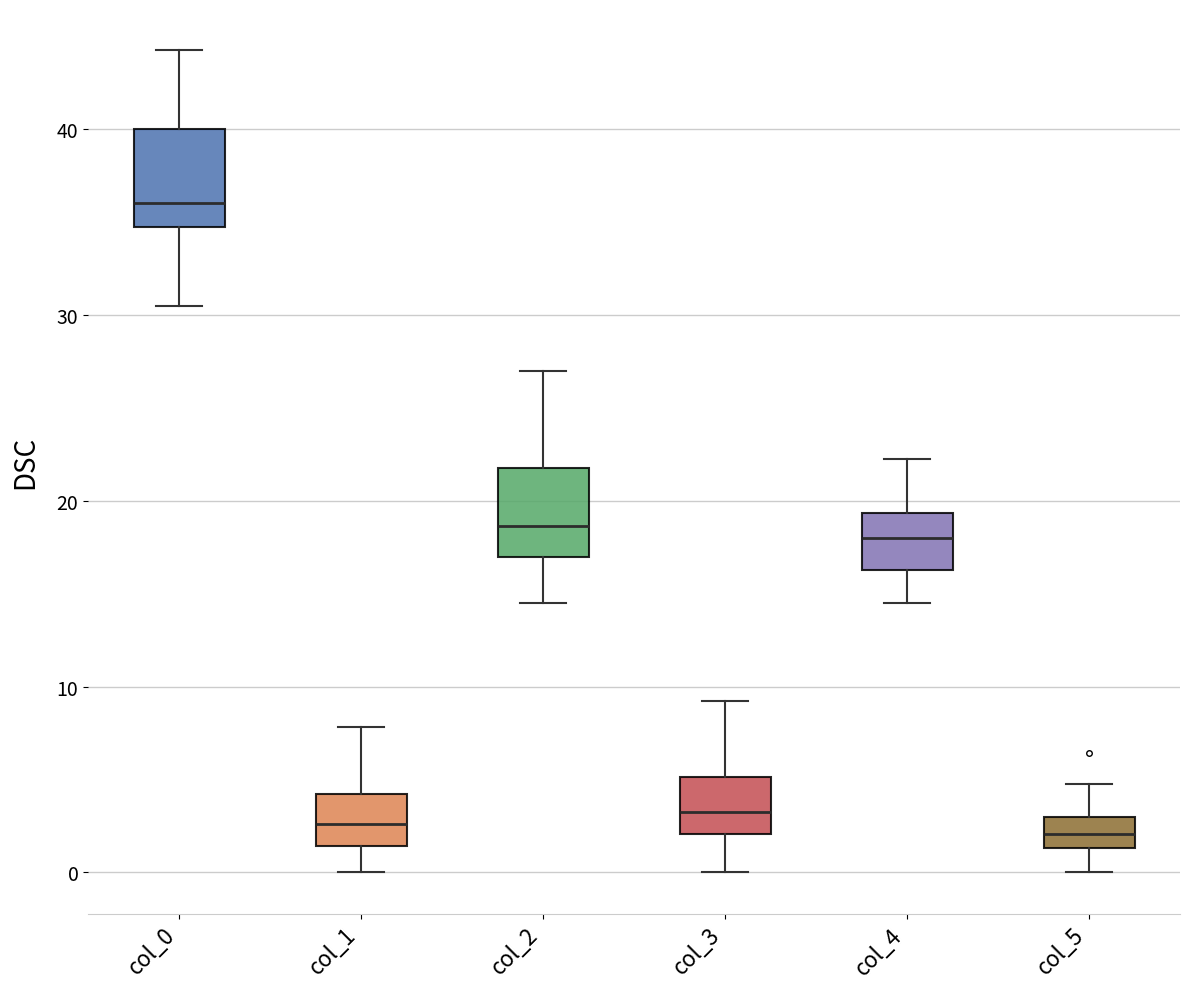

Reading left to right, transcribe this box plot: for each box, give where its median line is, the range the box spans, and where its two whiskers end, as read against the y-axis. The values are not printed on the chart, so give them approximately, as read against the axis.

col_0: median 36, box 35 to 40, whiskers 31 to 44
col_1: median 3, box 1 to 4, whiskers 0 to 8
col_2: median 19, box 17 to 22, whiskers 15 to 27
col_3: median 3, box 2 to 5, whiskers 0 to 9
col_4: median 18, box 16 to 19, whiskers 15 to 22
col_5: median 2, box 1 to 3, whiskers 0 to 5